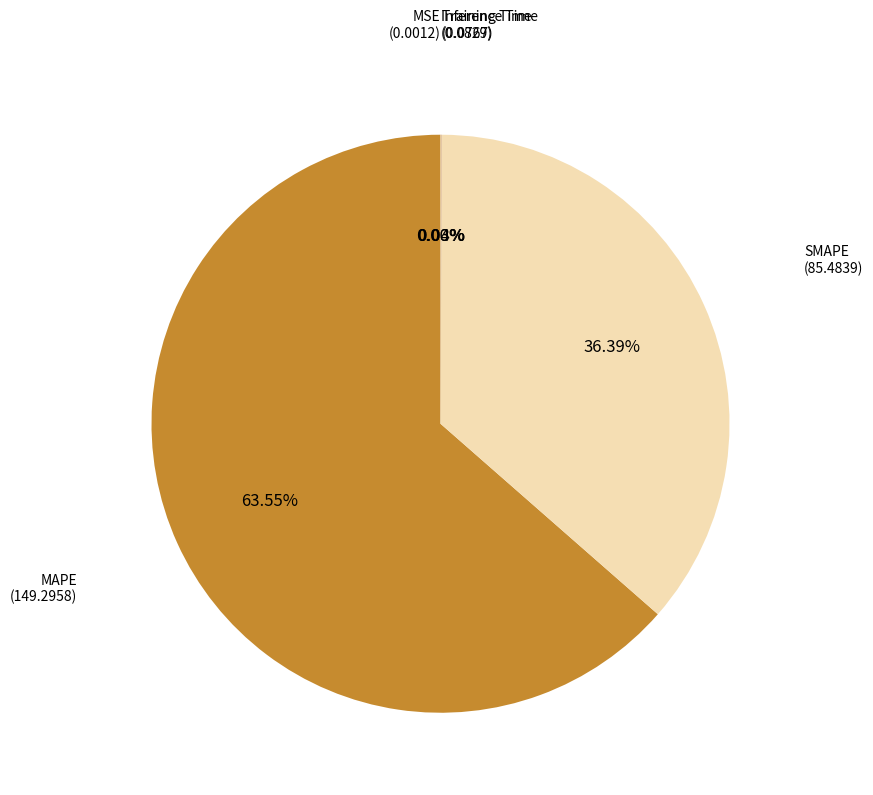

Which category has the biggest portion of the pie?

MAPE